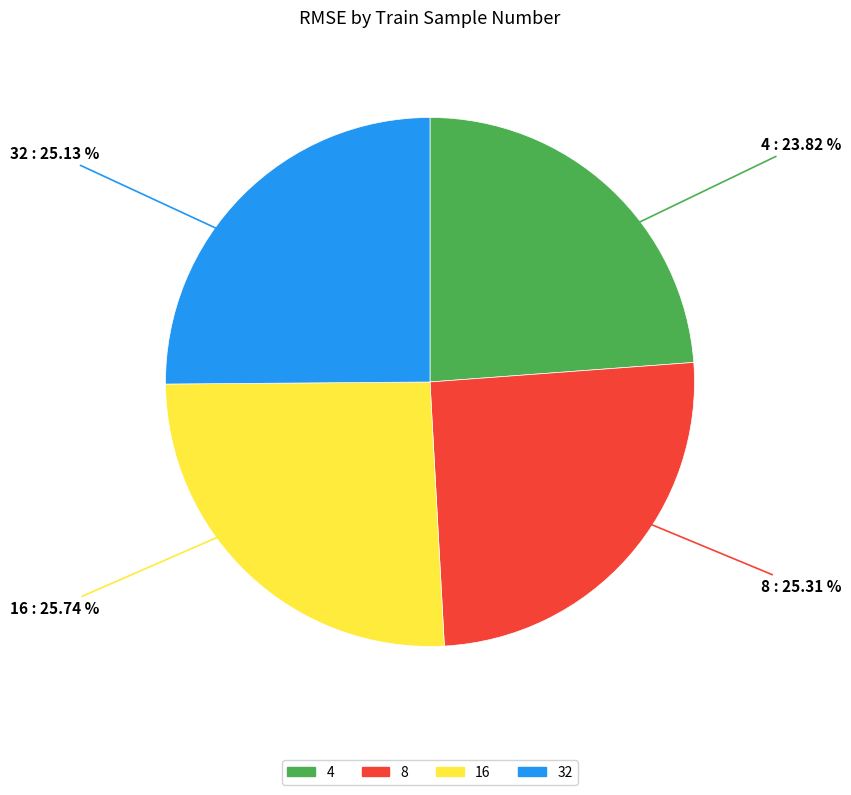

True or false: 16 accounts for 26% of the total.

True